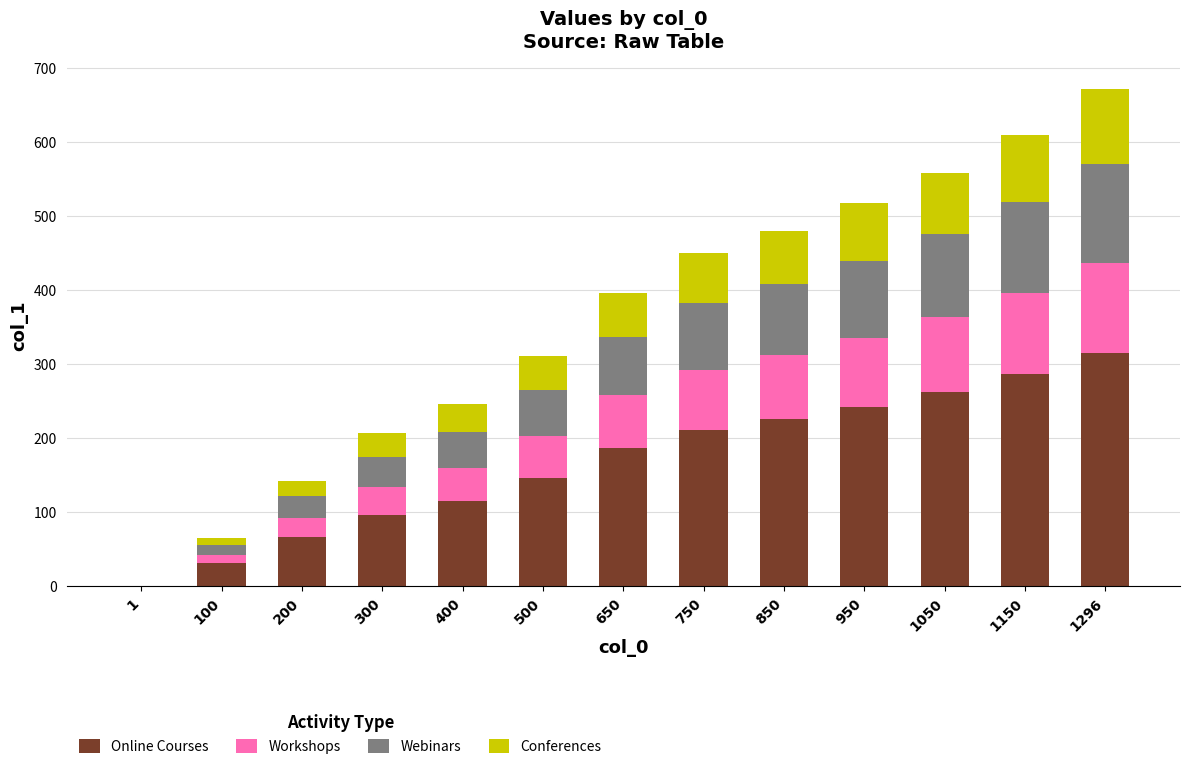

What are all the series names shown in the legend?

Online Courses, Workshops, Webinars, Conferences